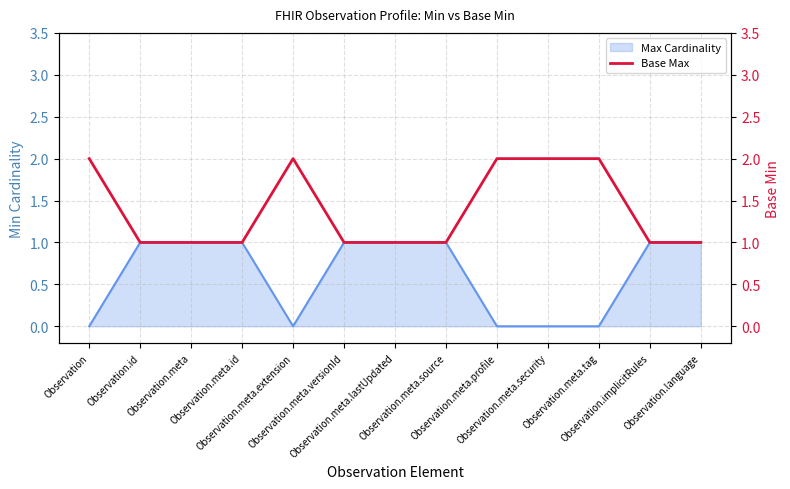

Is it true that the value at Observation.meta.tag is 1?

False